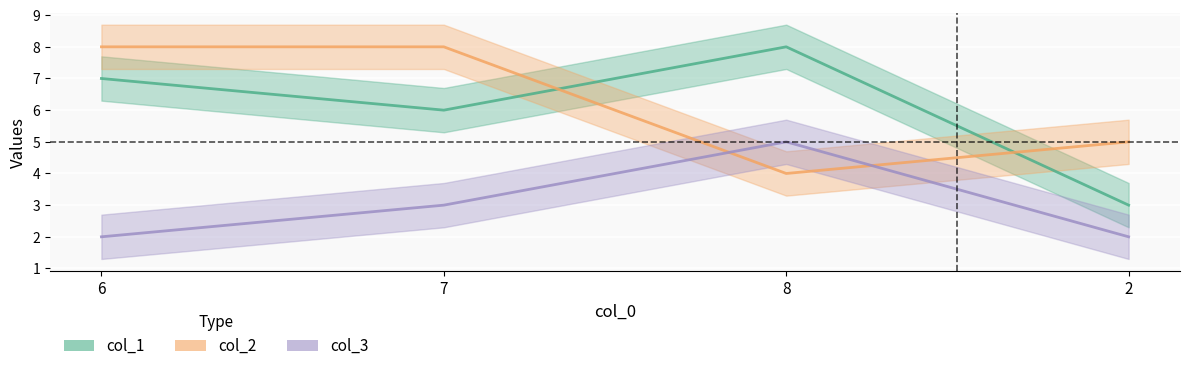

What is the difference between the col_2_line values at 2 and 8?

1